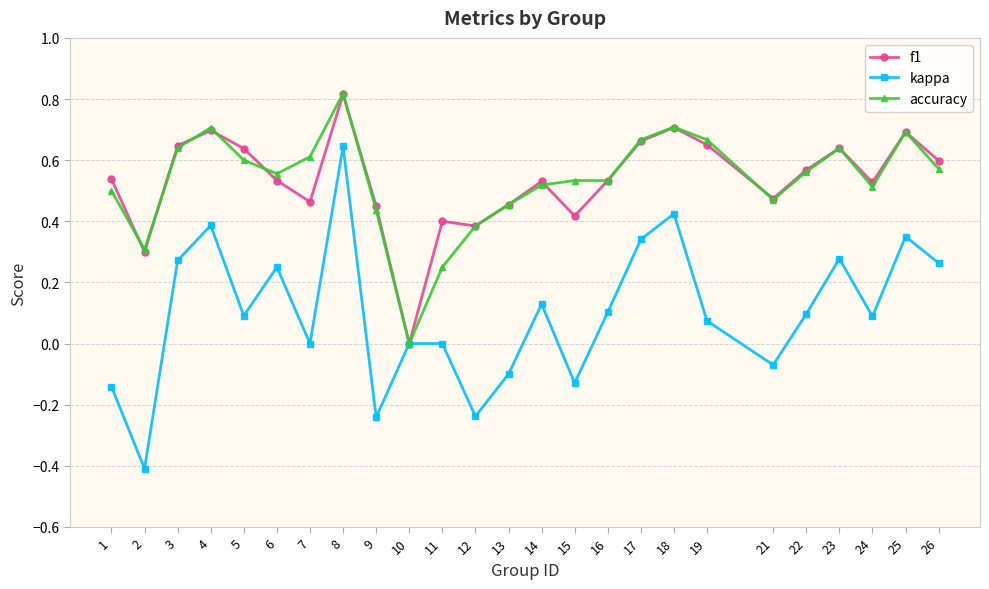

Which series has the widest spread of values?

kappa